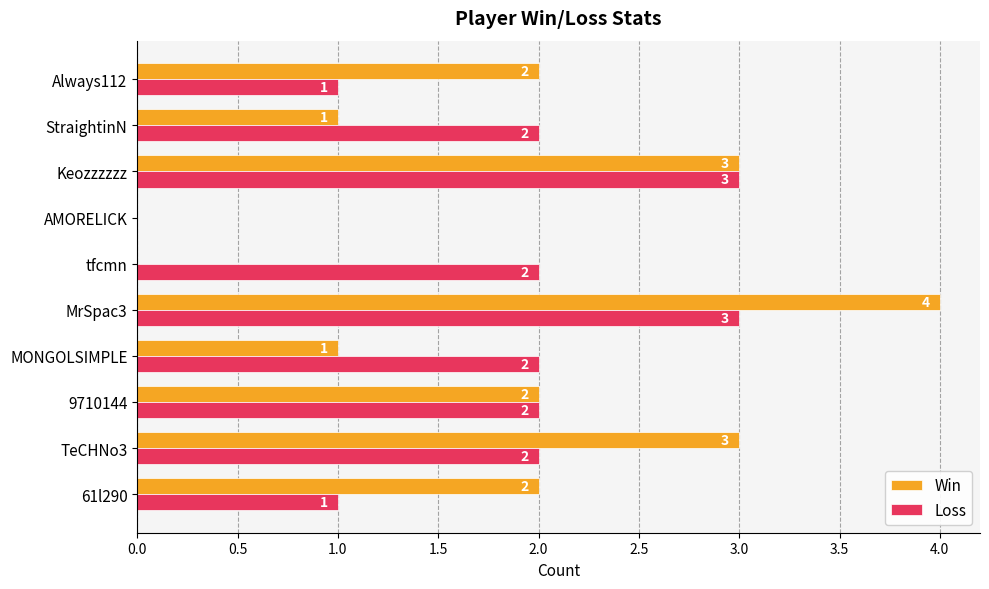

The Win series shows 2 at TeCHNo3. True or false?

False